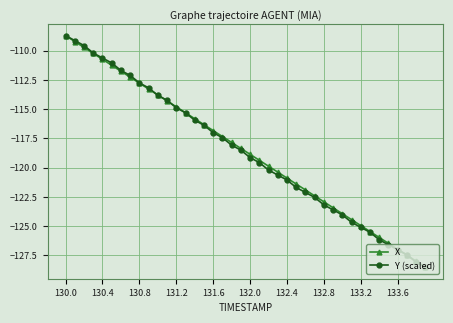

True or false: X has more than 0 points higher than both neighbors.

False